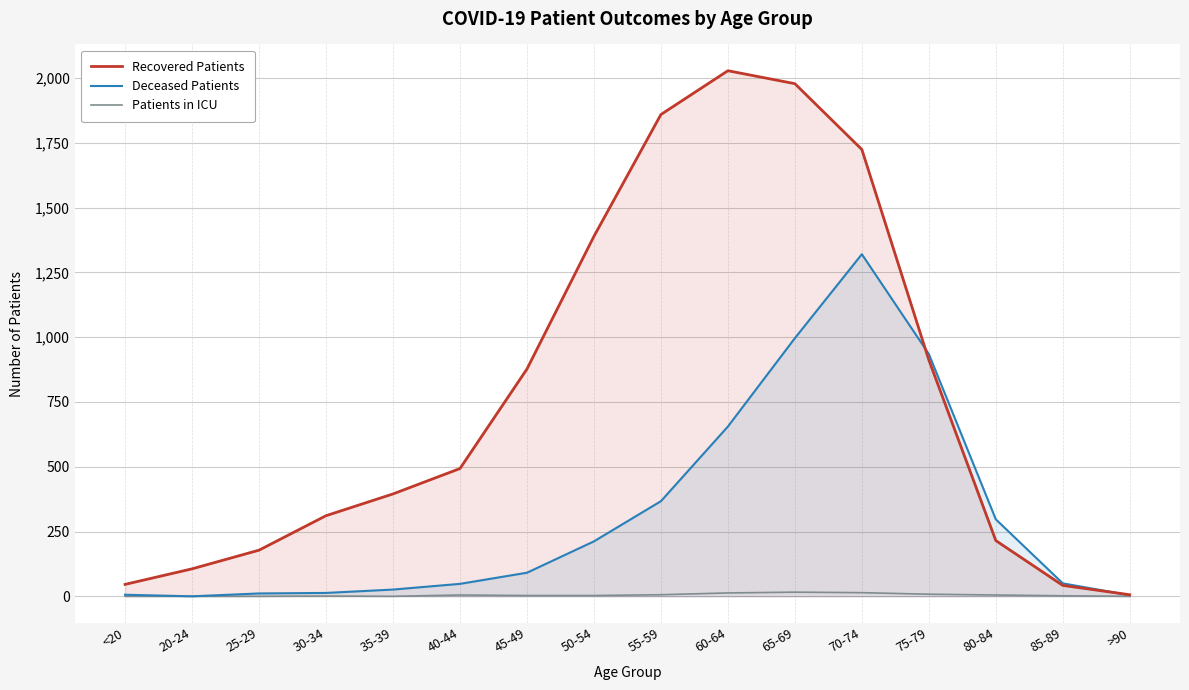

Which has a higher value, 65-69 or 25-29?

65-69